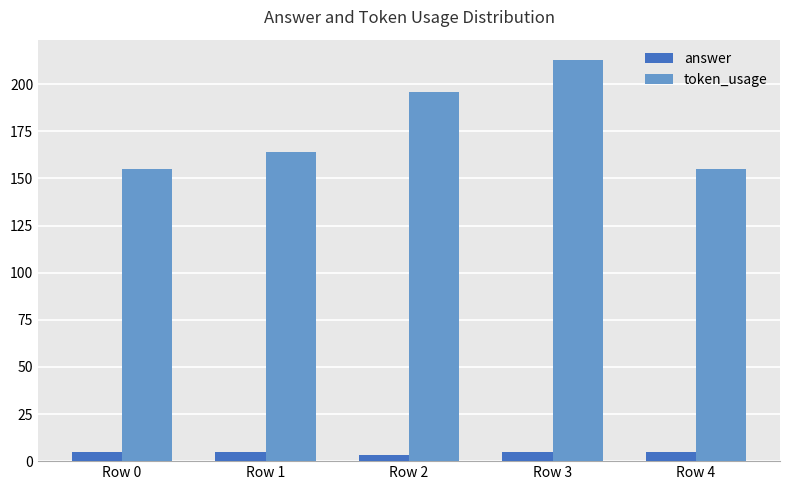

Is the value of token_usage at Row 4 greater than the value of answer at Row 4?

Yes